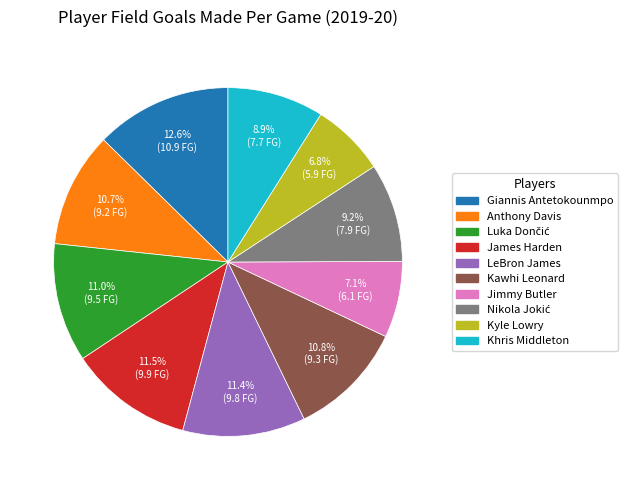

Is the sum of Kyle Lowry and Khris Middleton greater than half?

No